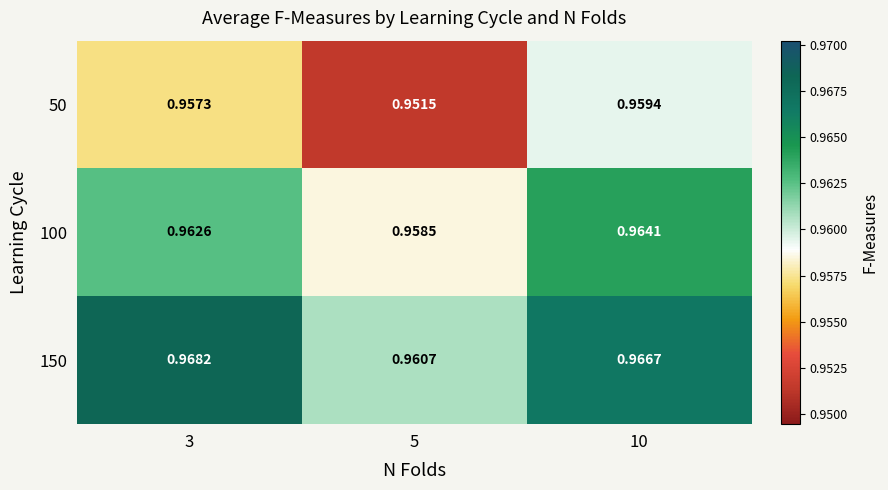

Is the value of 50 at 3 greater than the value of 150 at 3?

No